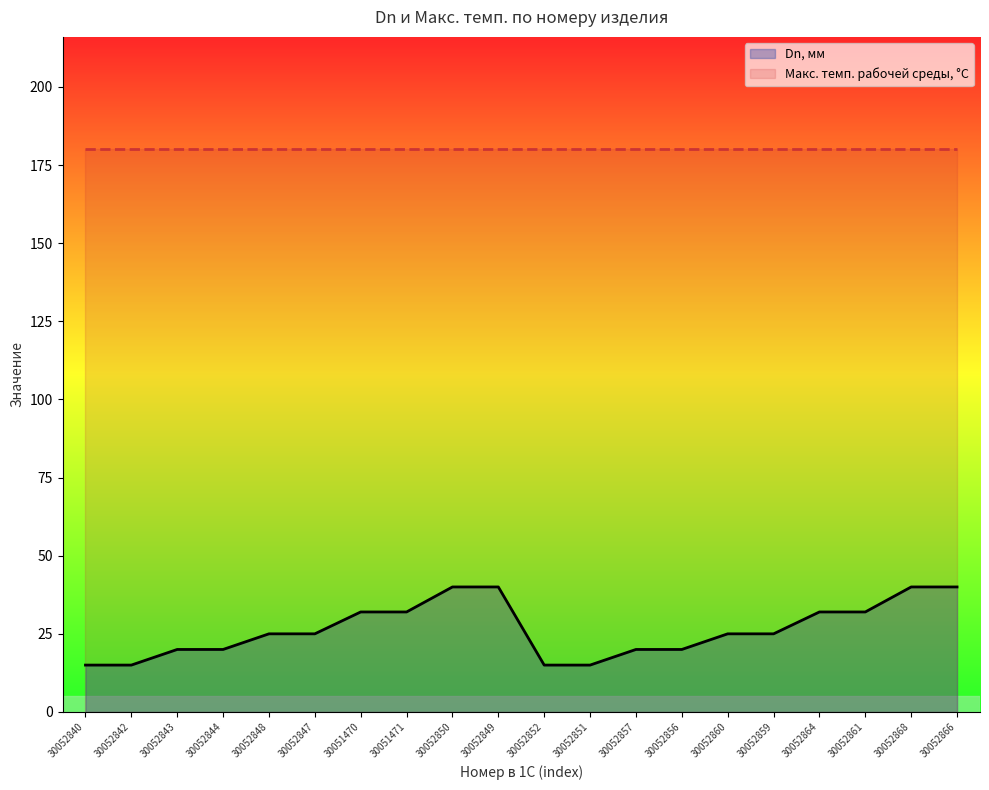

What is the value of the Dn, мм point at the 13th from the left?

20